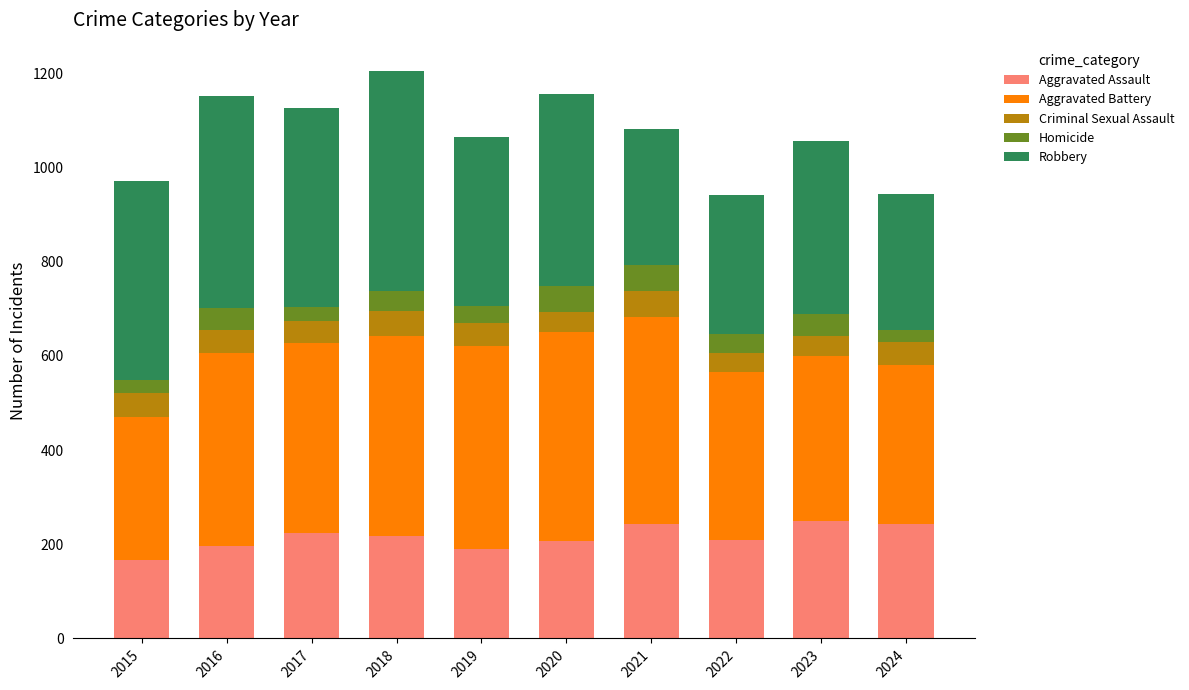

What is the highest value of the Aggravated Assault series?

249